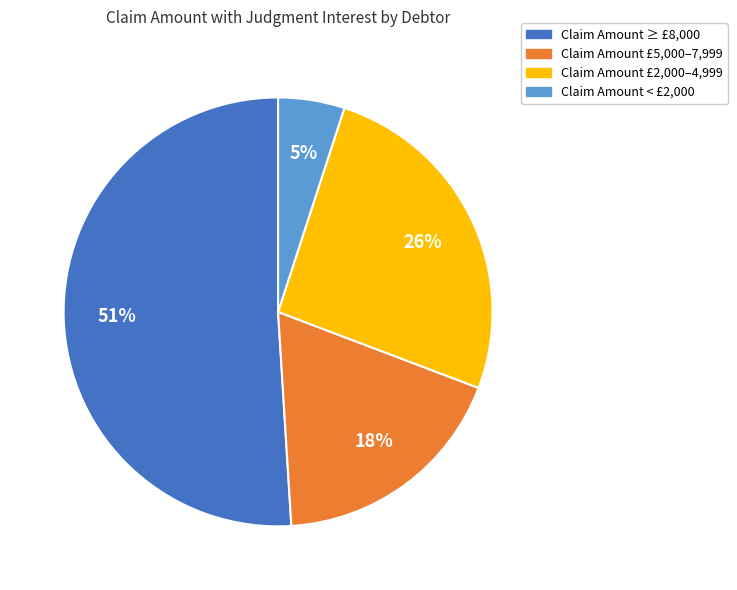

Between Claim Amount £5,000–7,999 and Claim Amount < £2,000, which is larger?

Claim Amount £5,000–7,999